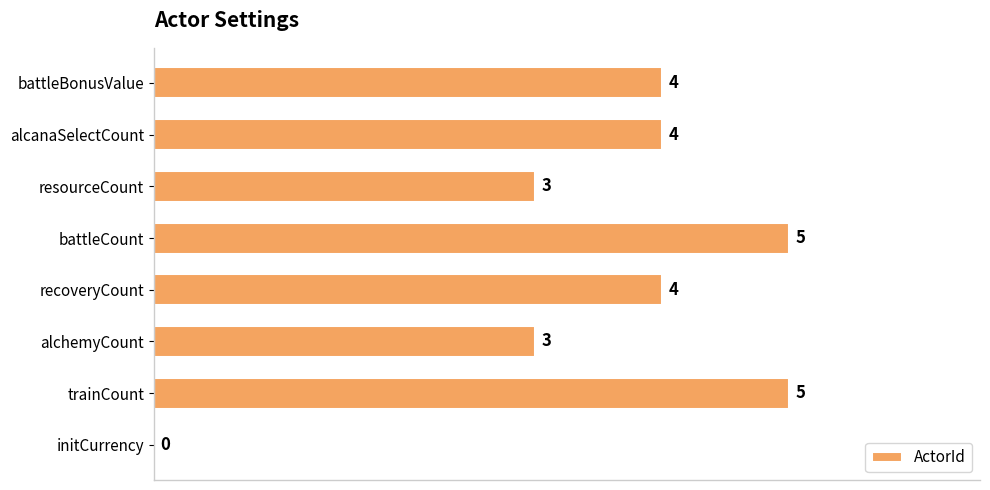

Are the bars horizontal?

Yes